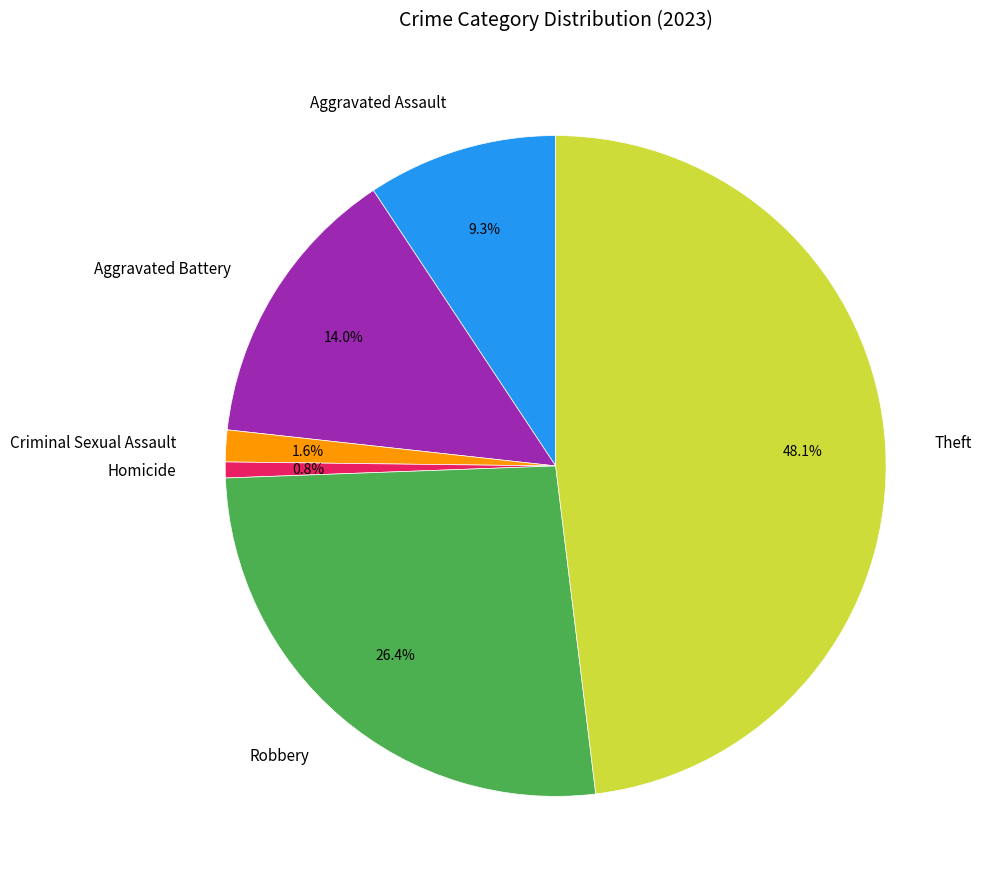

To the nearest percent, what percentage of the pie is Homicide?

1%